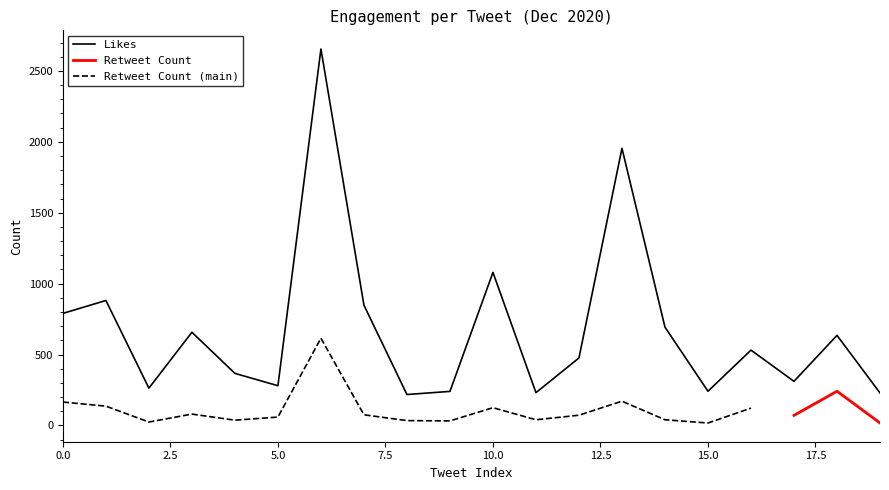

What is the minimum value for Likes?

218